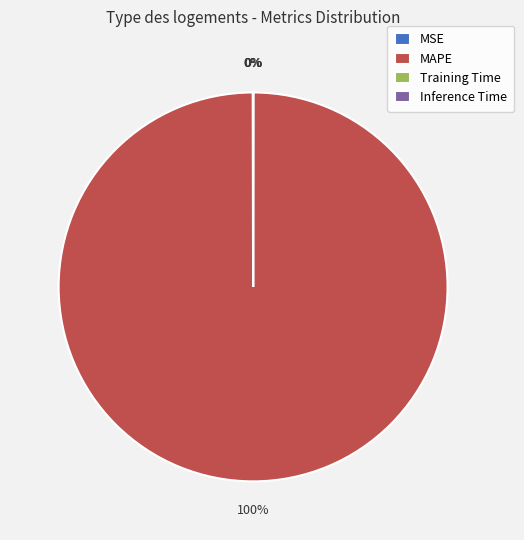

Does MAPE represent more than half of the total?

Yes